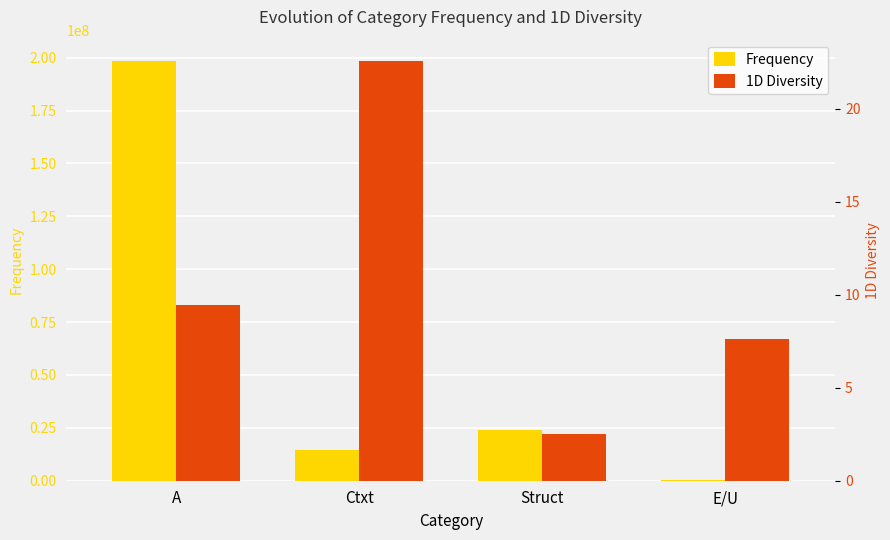

List the labels in order of Frequency value, smallest first.

E/U, Ctxt, Struct, A